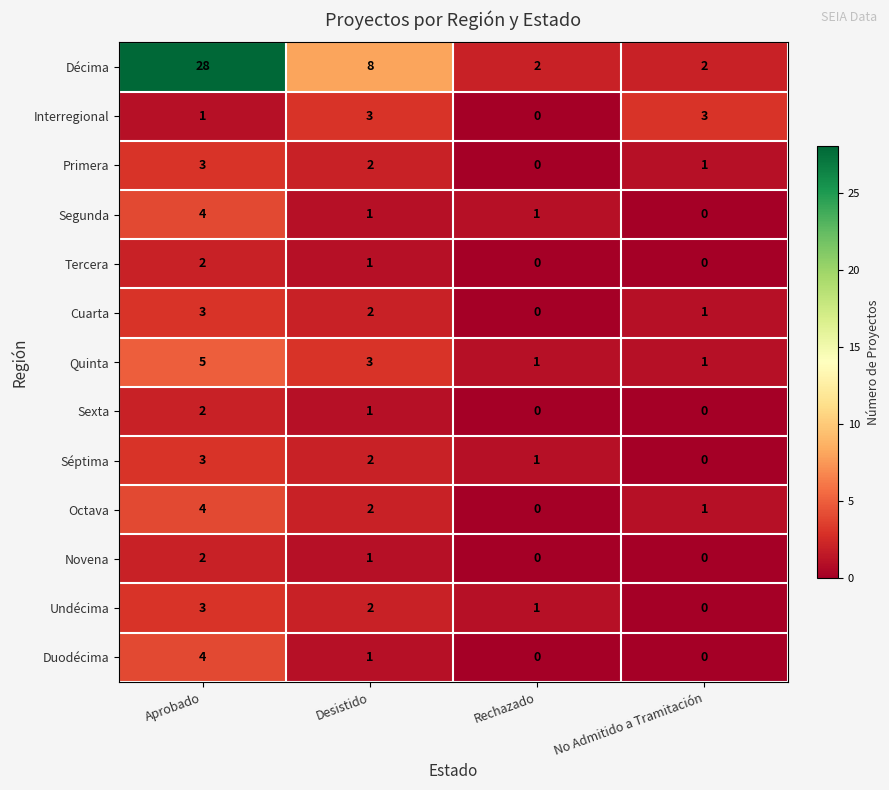

Where does the Duodécima series first go above 1?

Aprobado